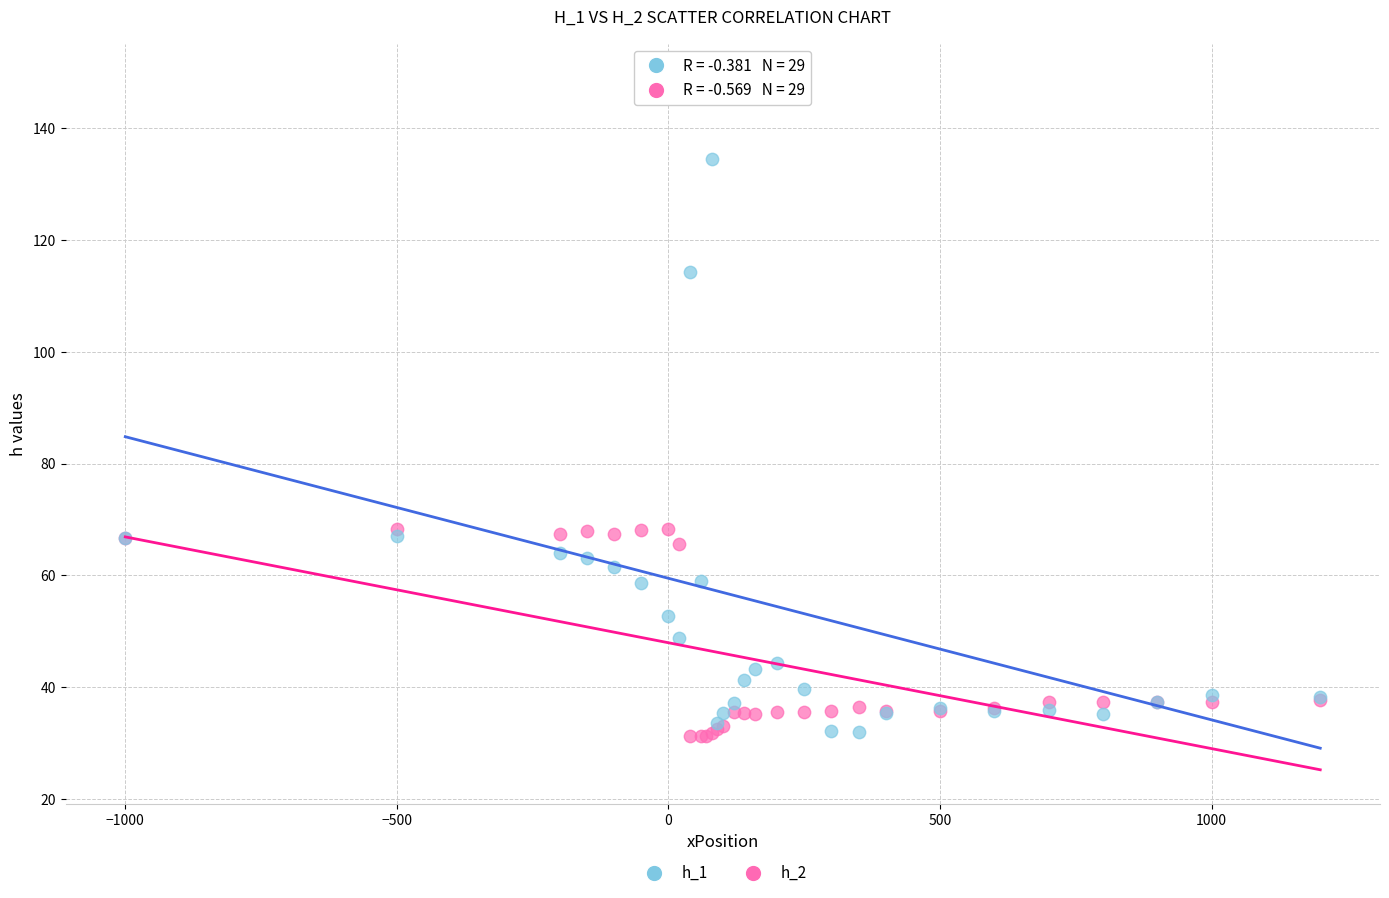

Which series has the widest spread of Y values?

h_1